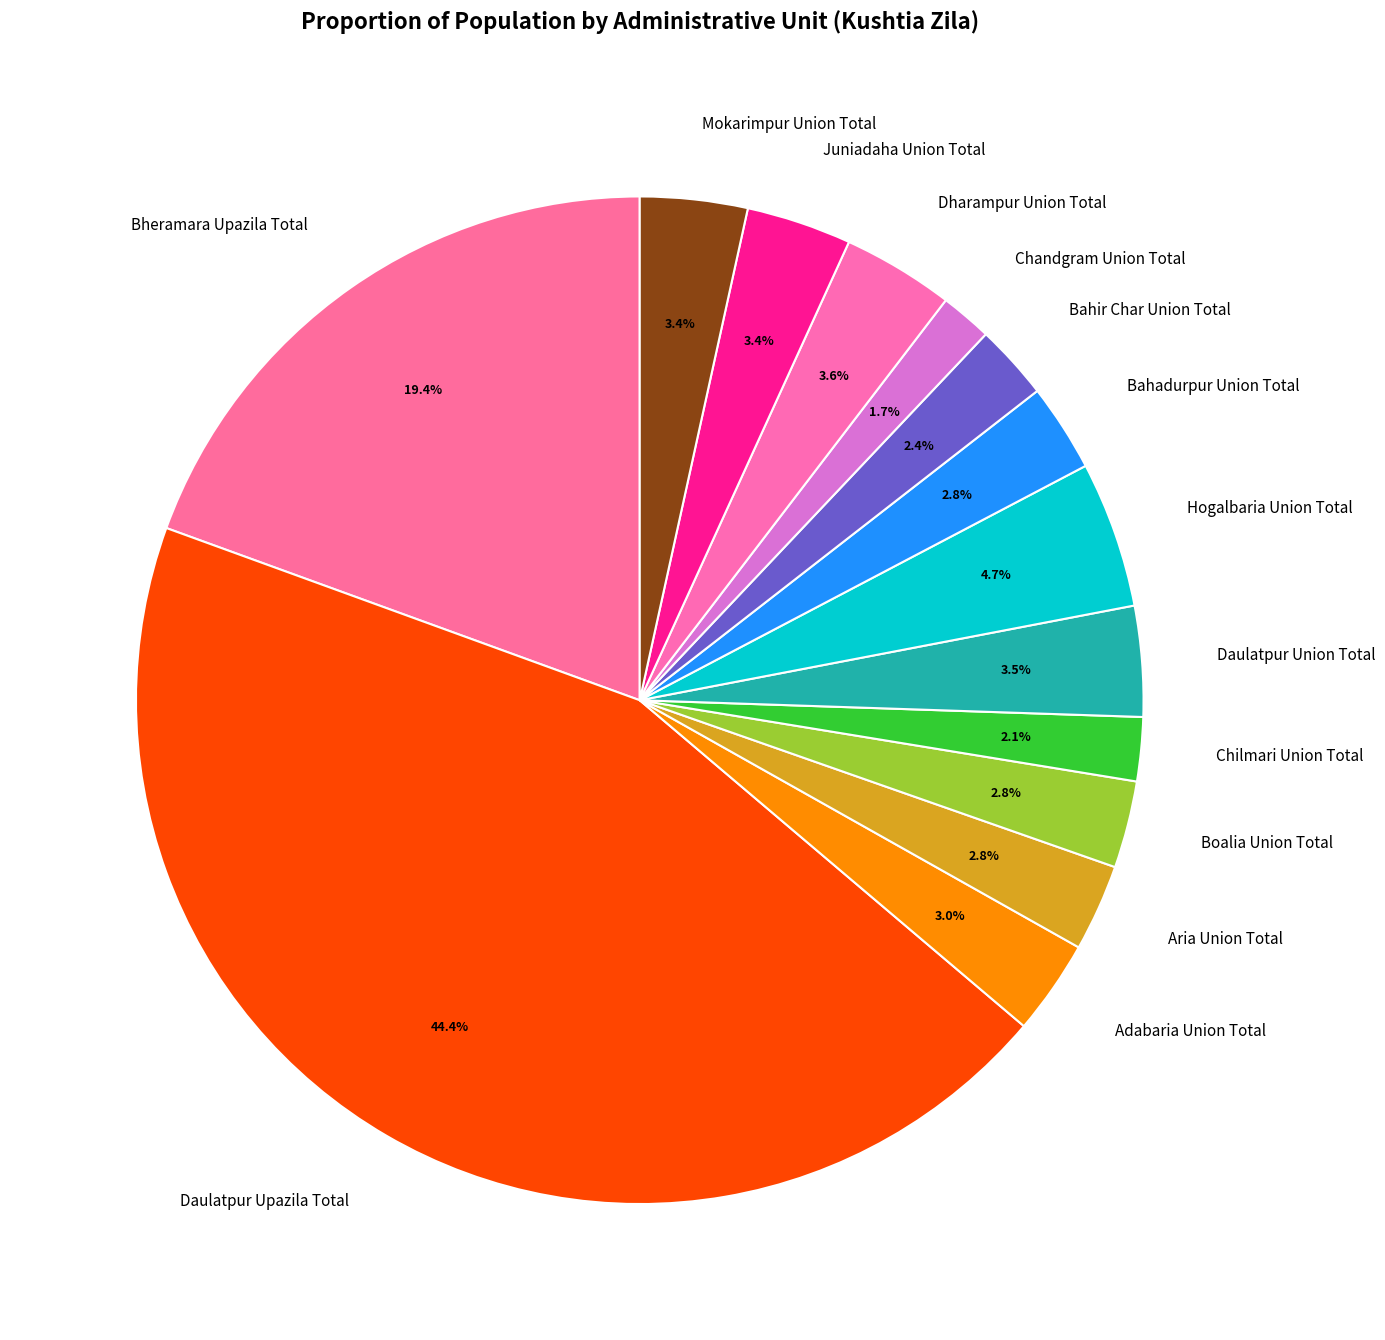

To the nearest percent, what is the combined percentage of Dharampur Union Total and Chilmari Union Total?

6%